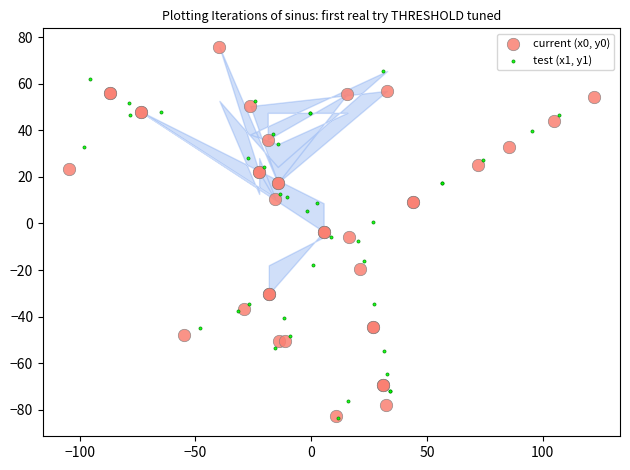

Which series has the widest spread of Y values?

current (x0, y0)